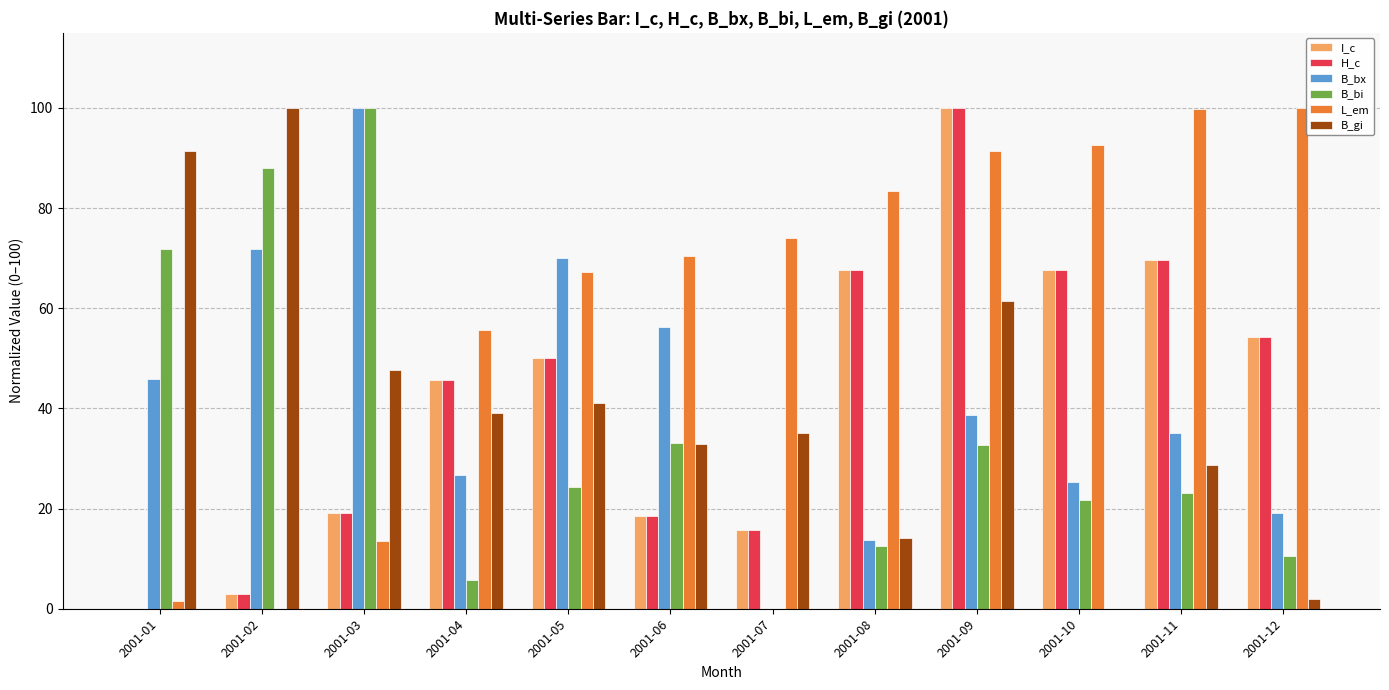

What are all the series names shown in the legend?

I_c, H_c, B_bx, B_bi, L_em, B_gi